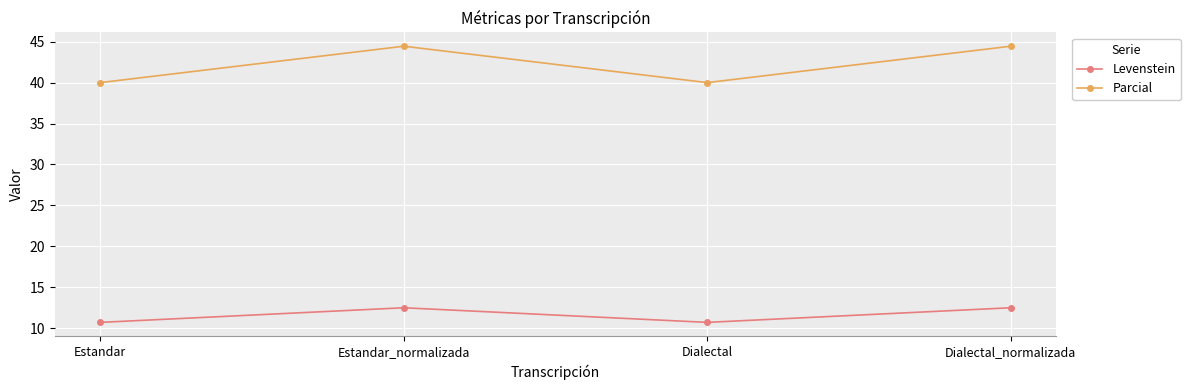

What is the sum of all Parcial values?

168.9